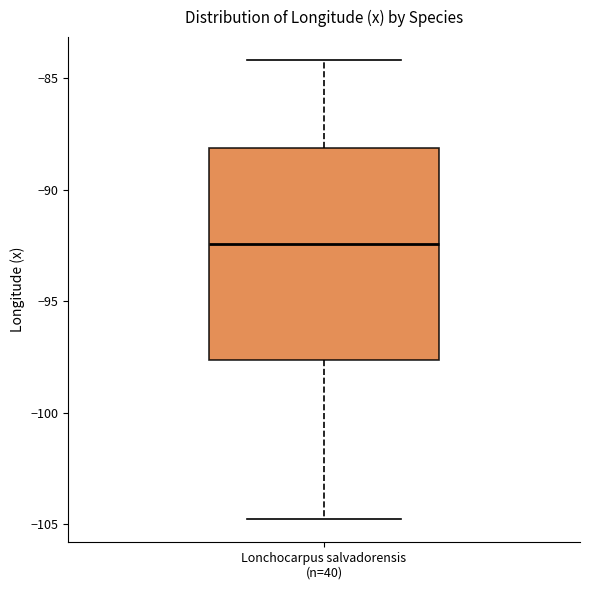

Transcribe this box plot: give where the median line is, the range the box spans, and where the two whiskers end, as read against the y-axis. The values are not printed on the chart, so give them approximately, as read against the axis.

median -92.5, box -97.5 to -88.0, whiskers -105.0 to -84.0